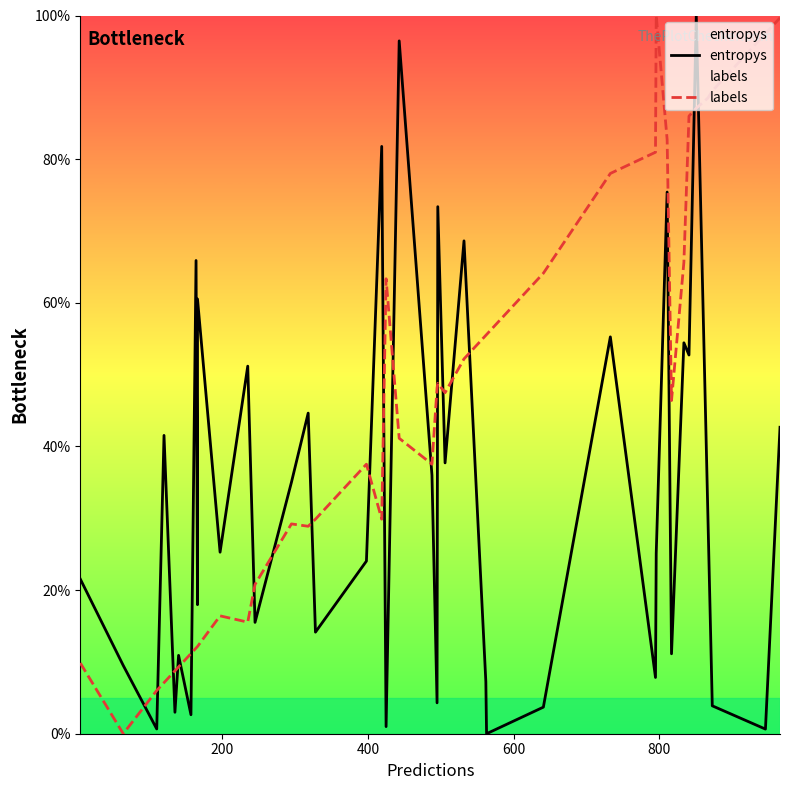

The entropys series shows 13.1 at 34. True or false?

False